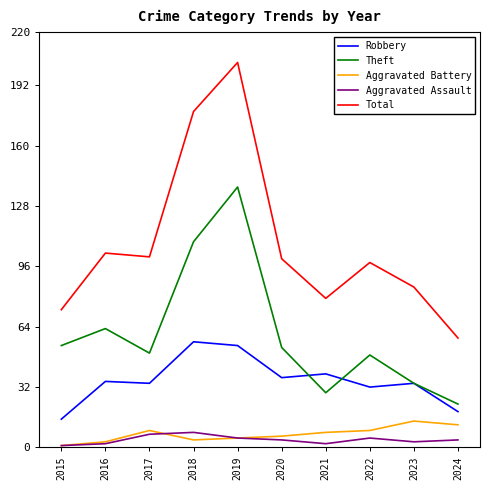

What is the average value of the Robbery series?

36